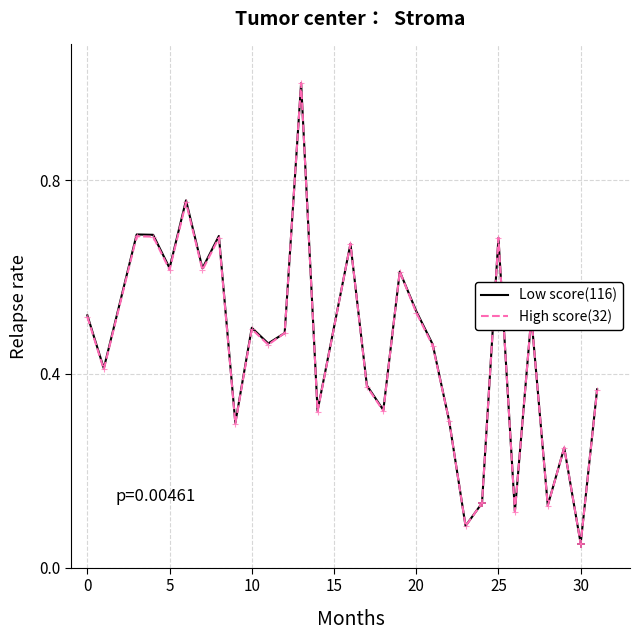

How many lines are shown in the chart?

2